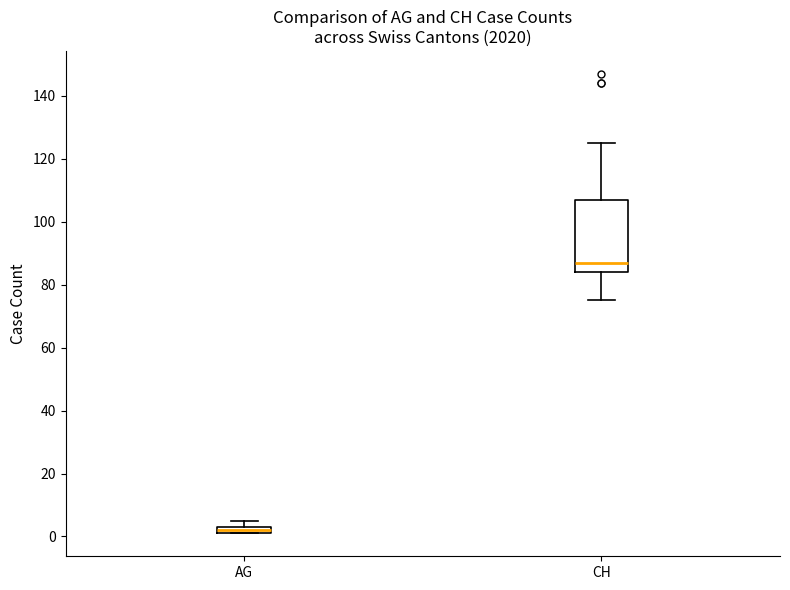

Which box's median line is the lowest?

AG